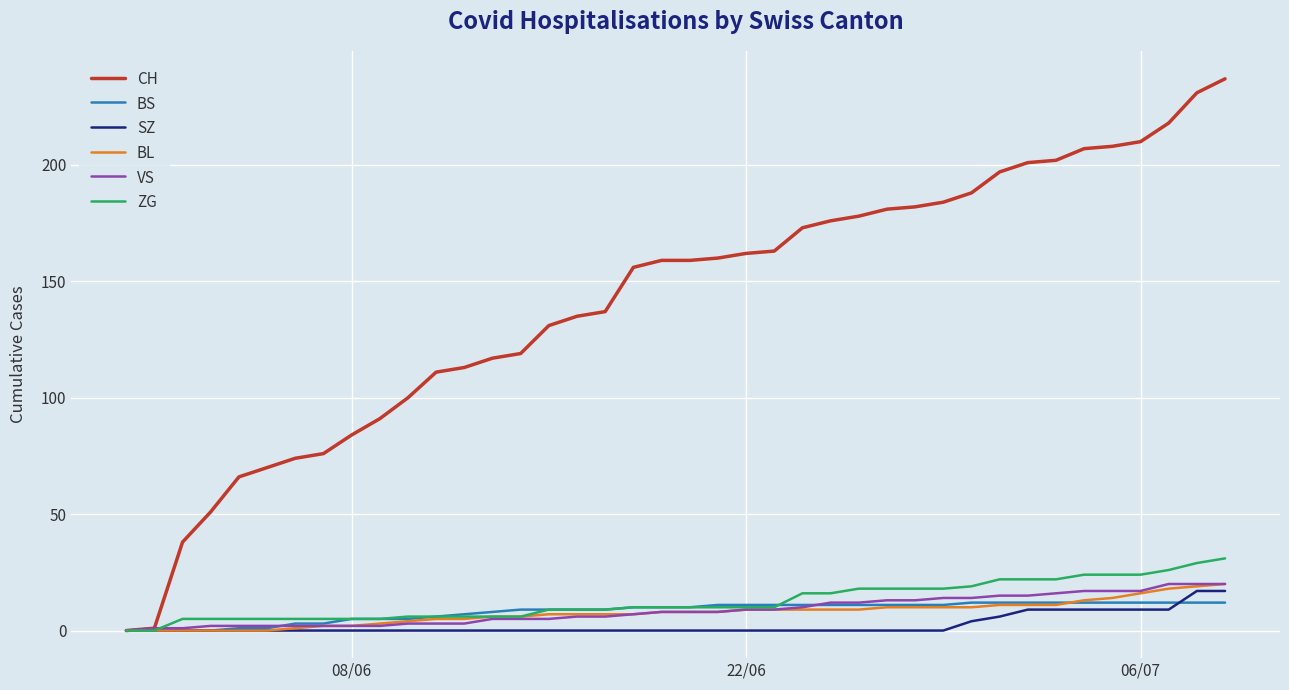

What is the greatest value displayed?

237